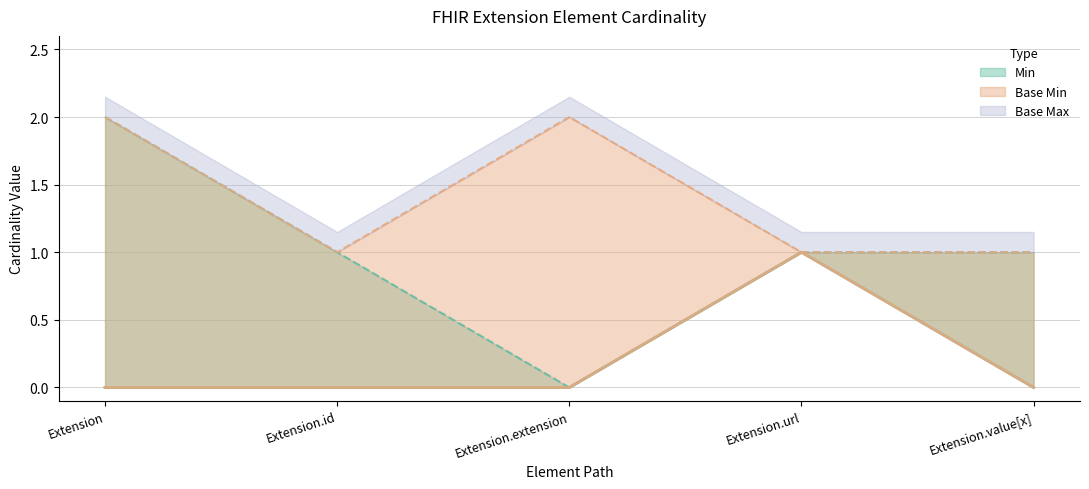

What position from the left is Extension.url?

4